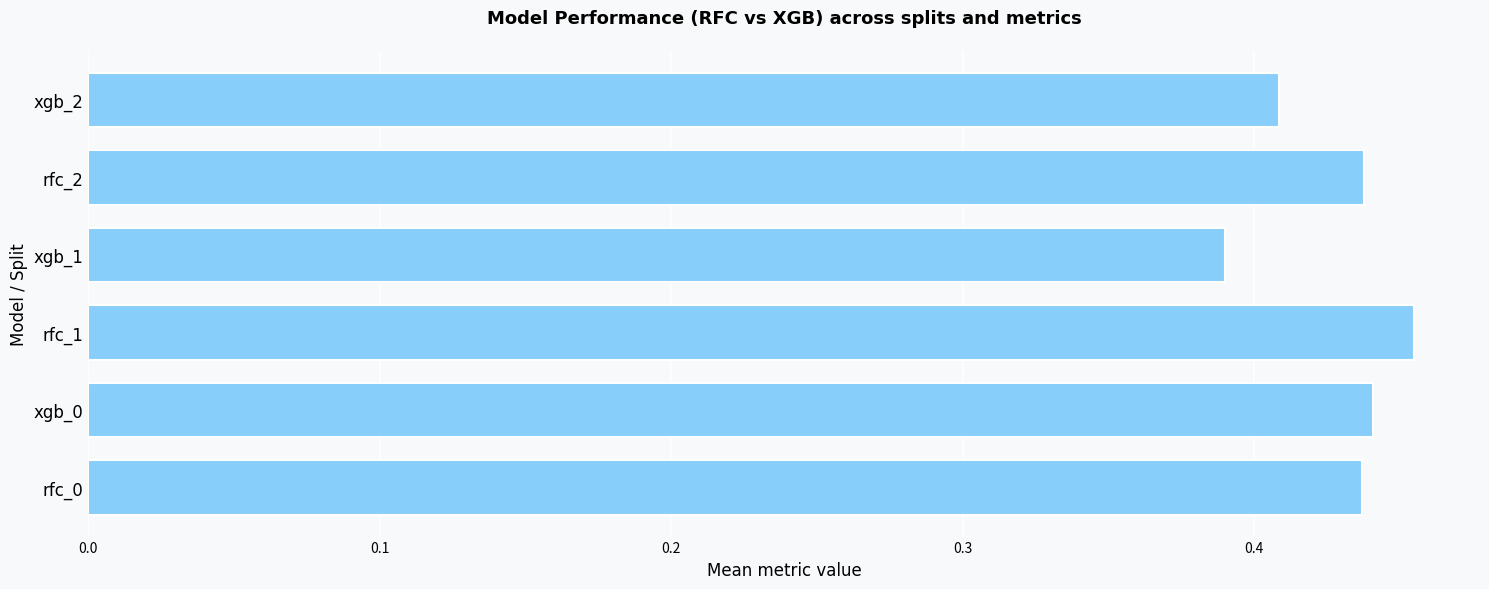

Does the chart contain stacked bars?

No